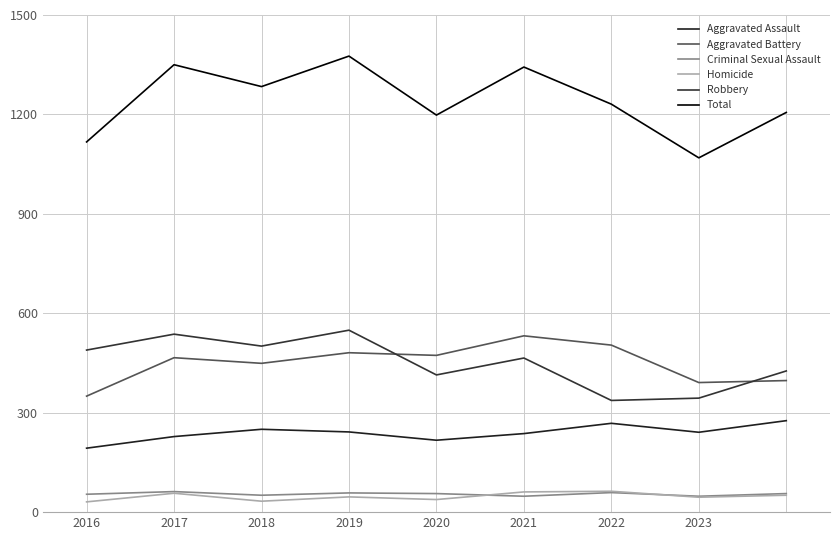

Does the chart display data point markers on the line(s)?

No